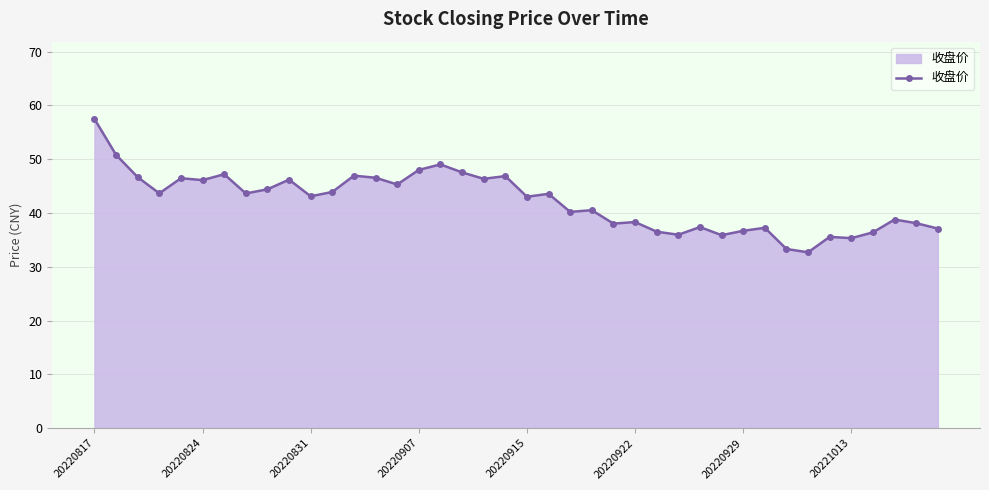

What is the average value?

42.2